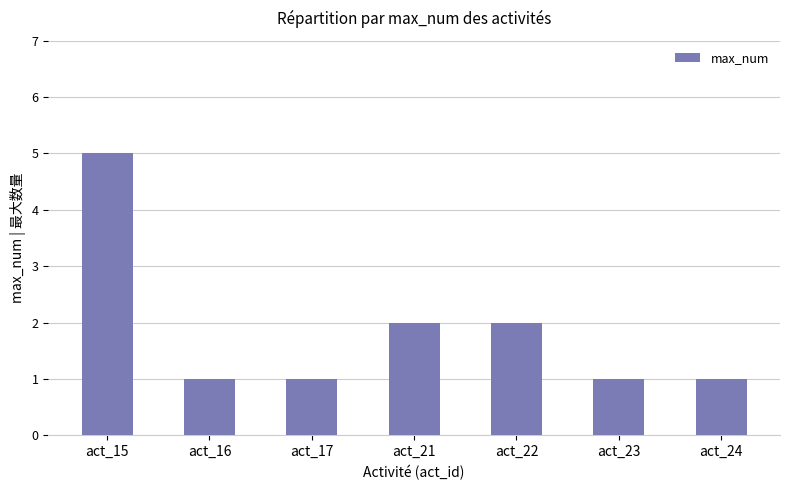

What is the sum of the values at act_15 and act_16?

6